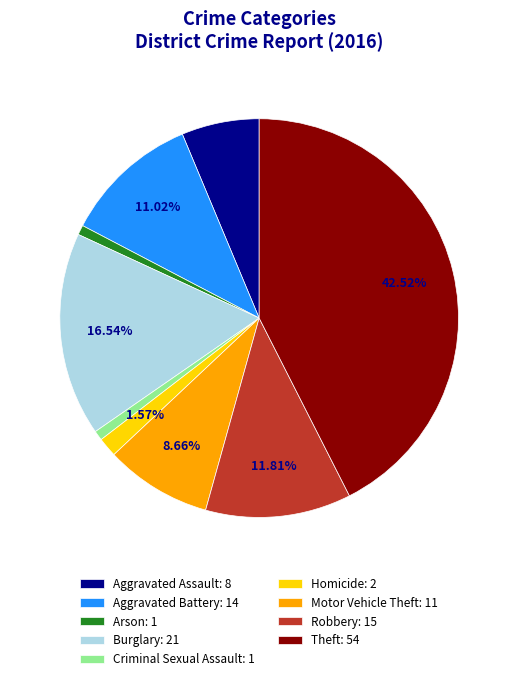

How many slices are in this pie chart?

9